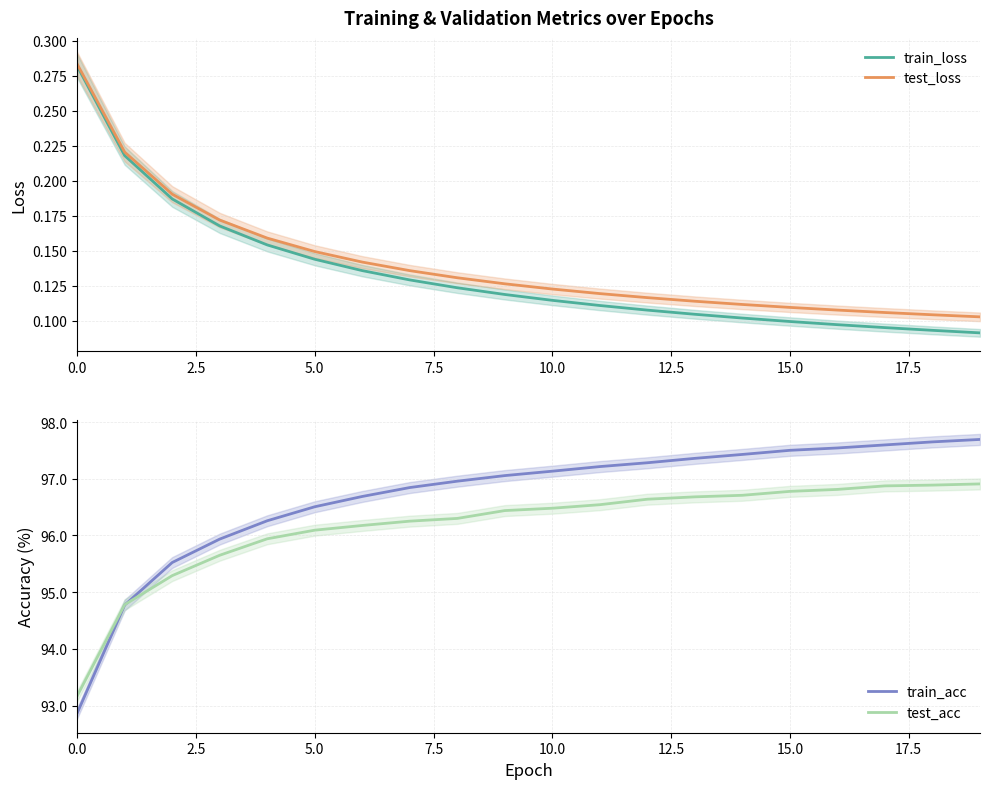

Reading left to right, transcribe all the data shown in this chart.

train_loss: 0.3	0.2	0.2	0.2	0.2	0.1	0.1	0.1	0.1	0.1	0.1	0.1	0.1	0.1	0.1	0.1	0.1	0.1	0.1	0.1
test_loss: 0.3	0.2	0.2	0.2	0.2	0.1	0.1	0.1	0.1	0.1	0.1	0.1	0.1	0.1	0.1	0.1	0.1	0.1	0.1	0.1
train_acc: 92.9	94.8	95.5	95.9	96.3	96.5	96.7	96.8	97.0	97.1	97.1	97.2	97.3	97.4	97.4	97.5	97.5	97.6	97.7	97.7
test_acc: 93.2	94.8	95.3	95.7	95.9	96.1	96.2	96.3	96.3	96.4	96.5	96.5	96.6	96.7	96.7	96.8	96.8	96.9	96.9	96.9